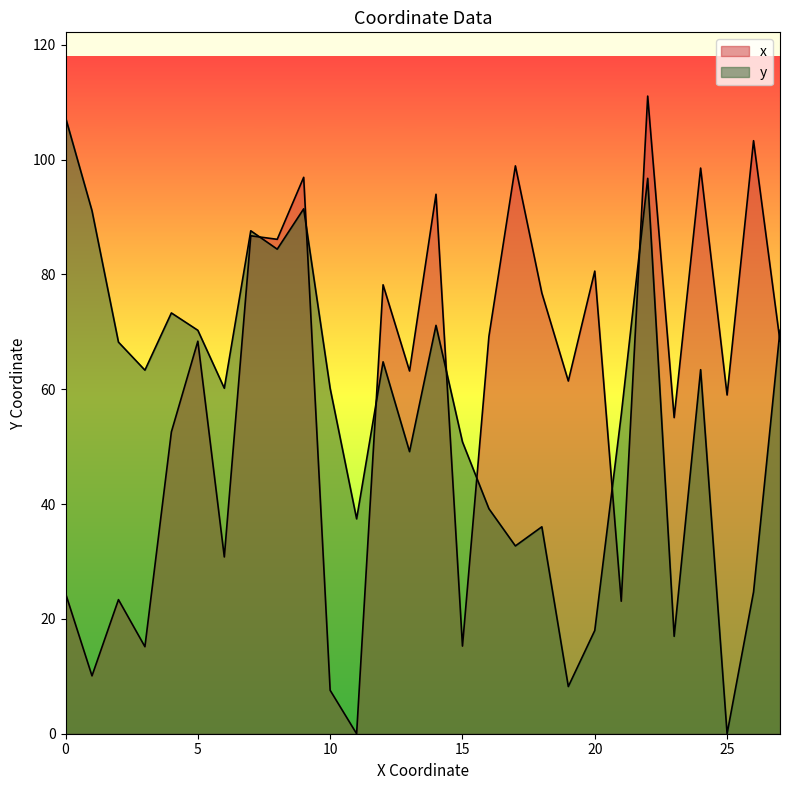

What is the sum of the y values at 17 and 10?

92.9